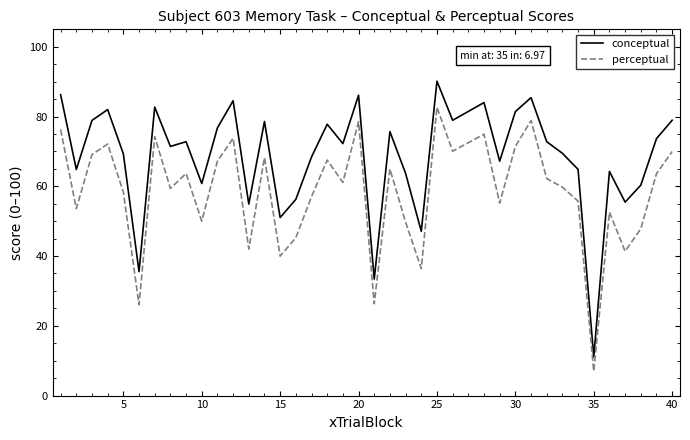

Which series has the widest spread of values?

conceptual